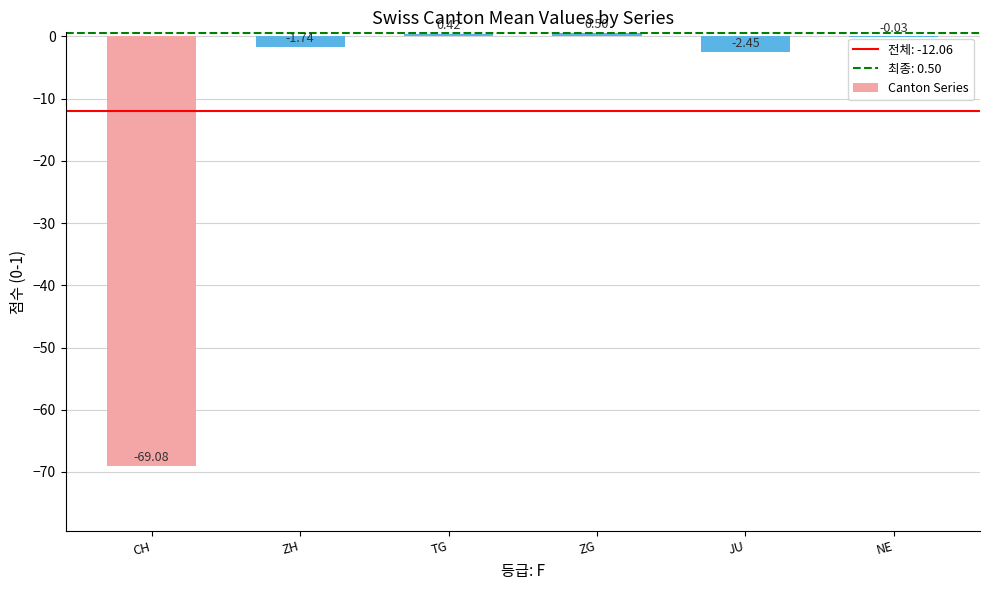

What is the average value?

-12.1